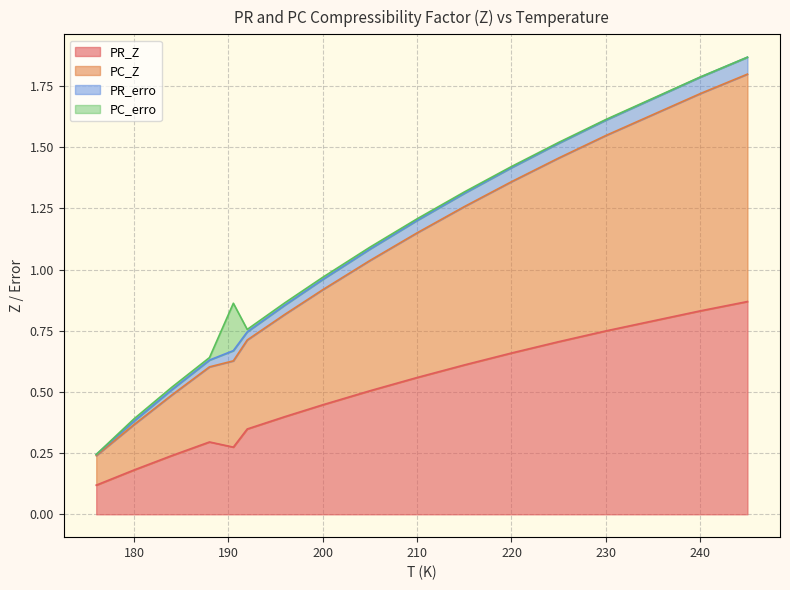

Where is the first local minimum for PC_erro?

176